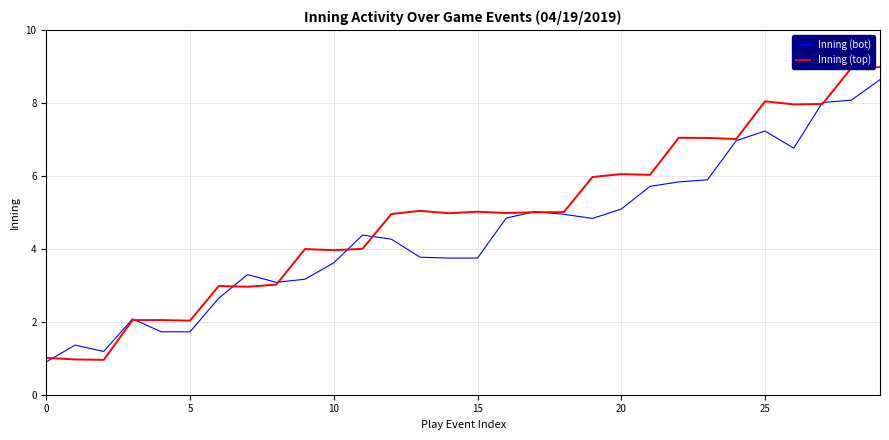

What is the lowest value of the Inning (bot) series?

0.9